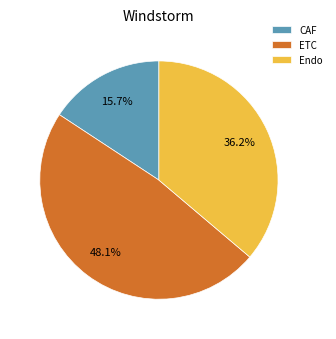

Does any single category account for the majority?

No